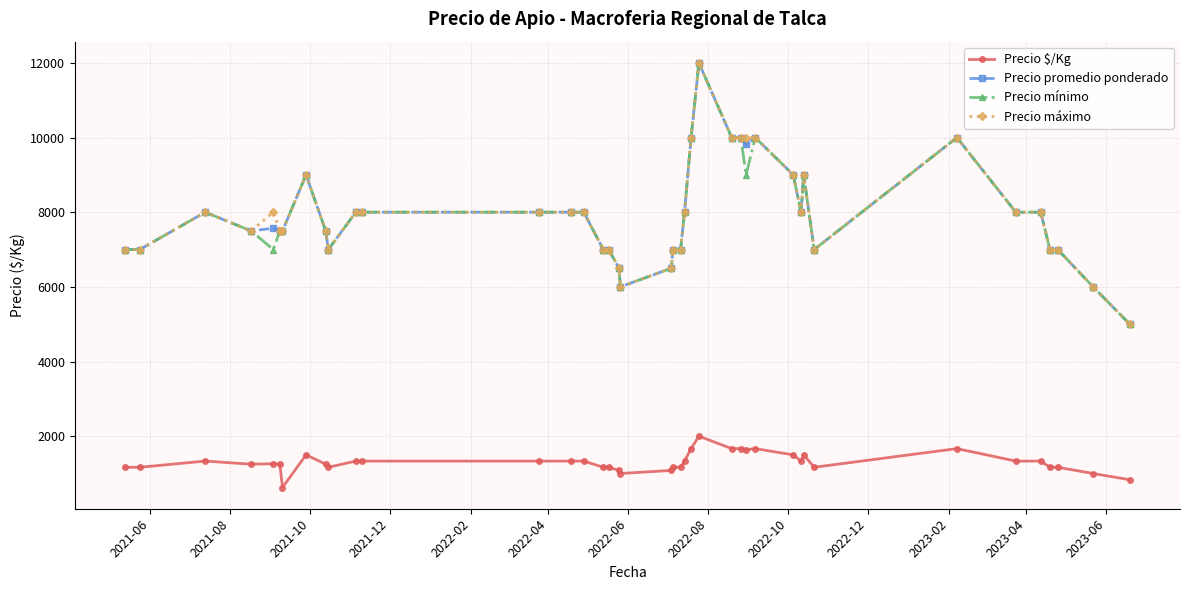

True or false: Precio $/Kg and Precio máximo cross at least once.

False